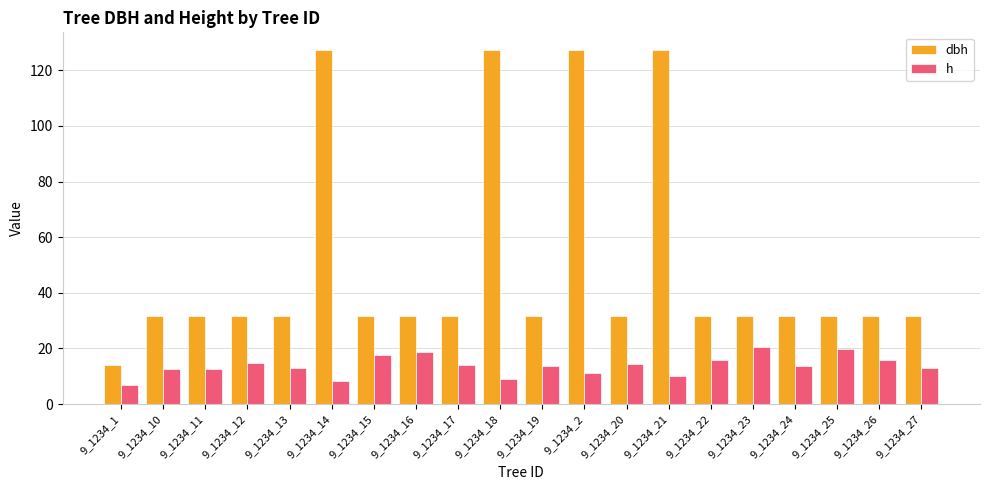

Which series has the largest range (max minus min)?

dbh